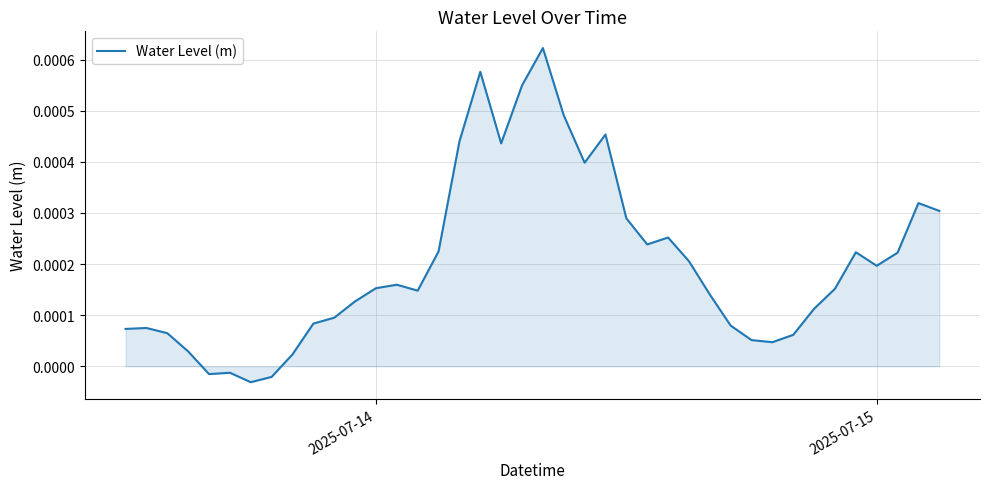

Is this an area chart (filled region under the line)?

Yes